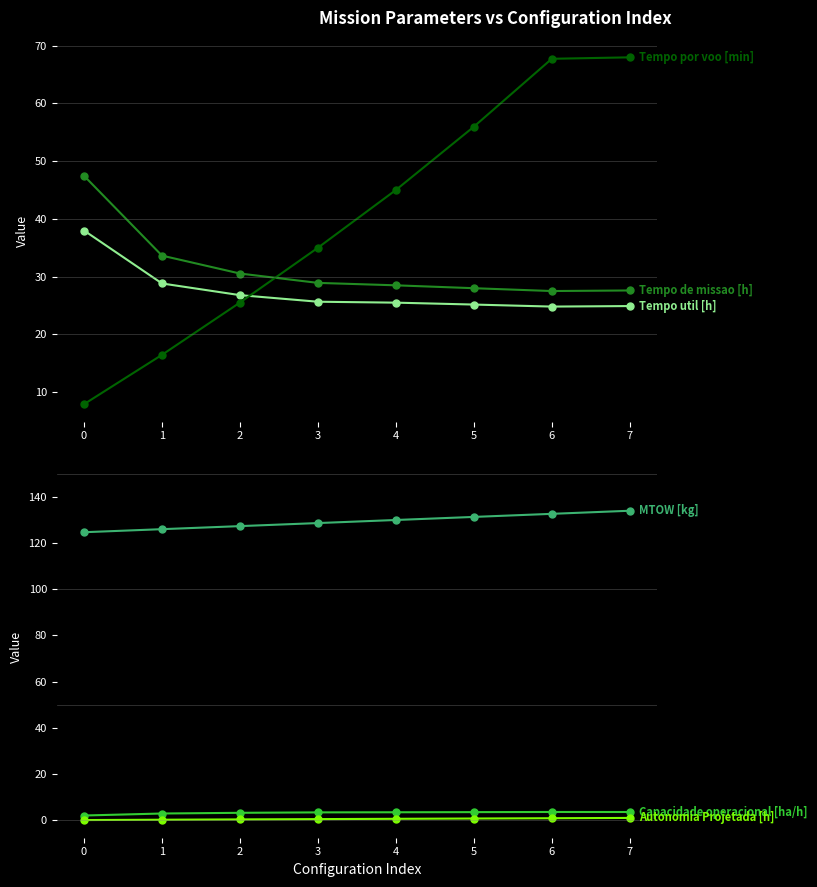

How many lines are shown in the chart?

6